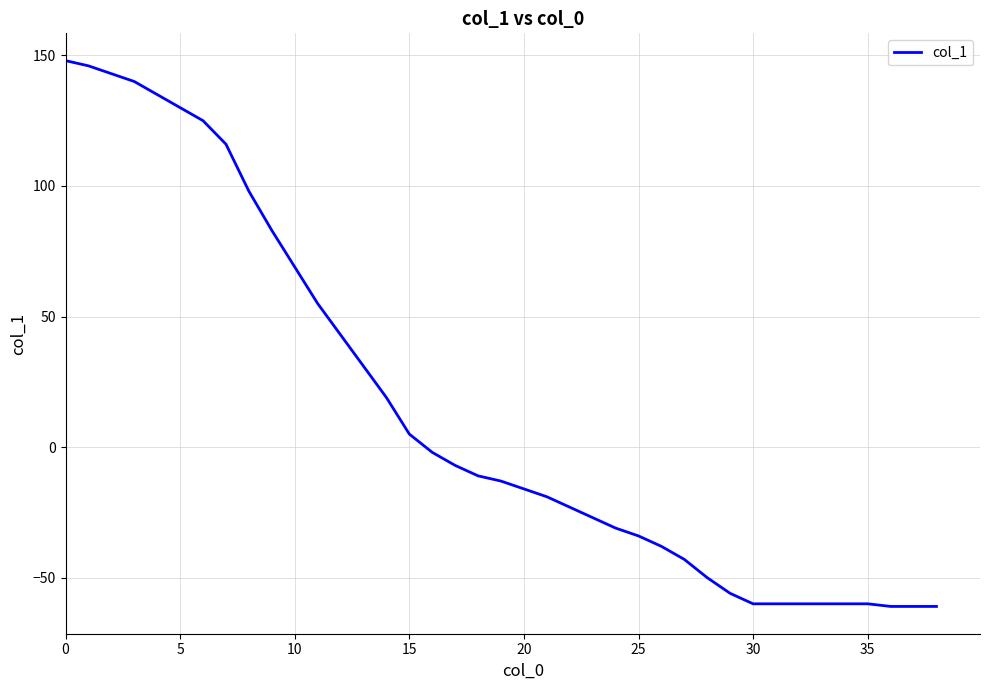

What is the maximum value shown in the chart?

148